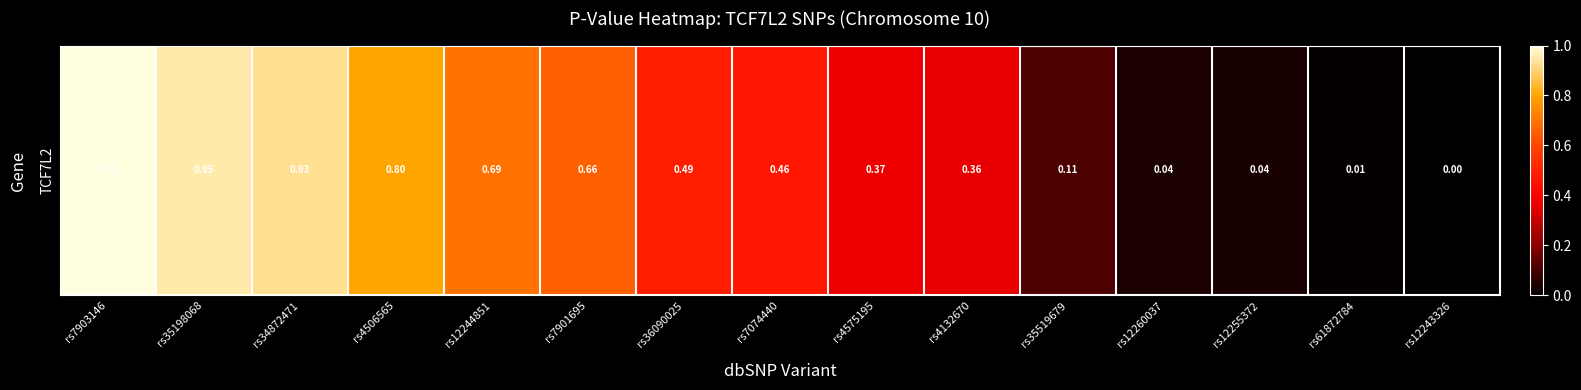

Reading right to left, transcribe all the data shown in this chart.

0.0	0.0	0.0	0.0	0.1	0.4	0.4	0.5	0.5	0.7	0.7	0.8	0.9	1.0	1.0